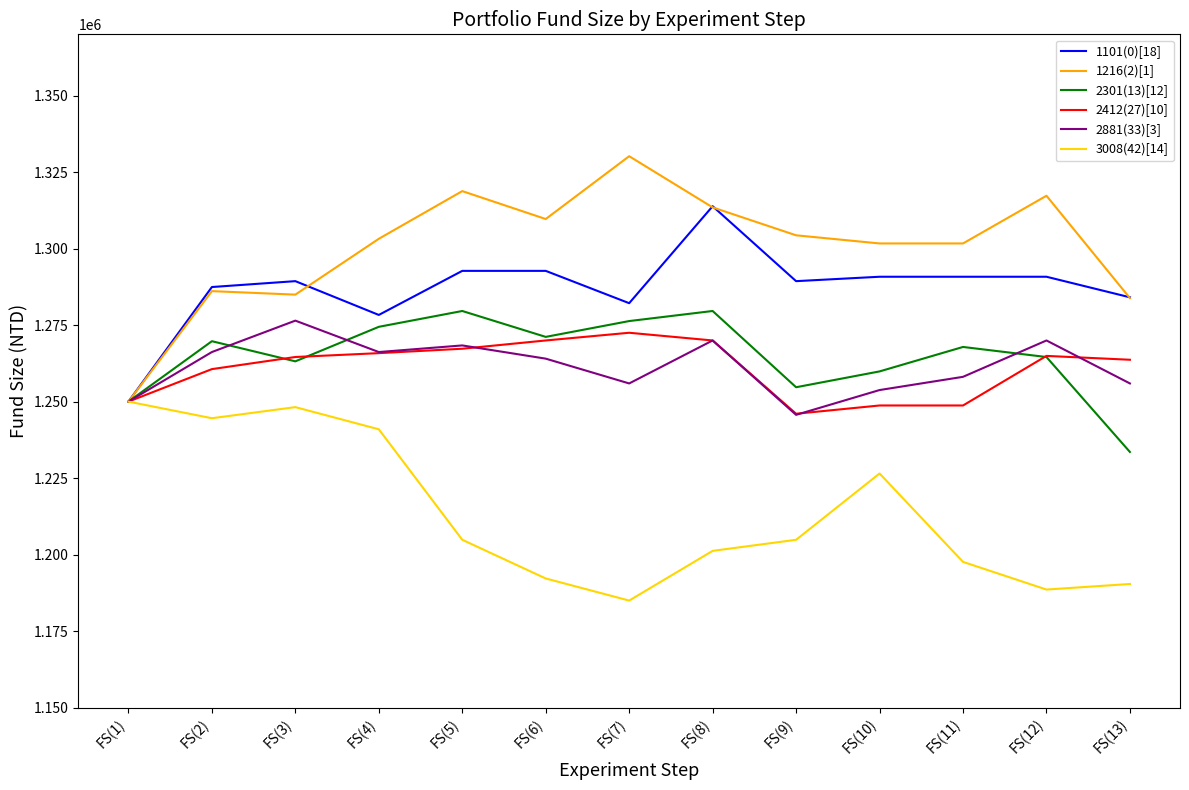

True or false: 1101(0)[18] has more than 0 points higher than both neighbors.

True